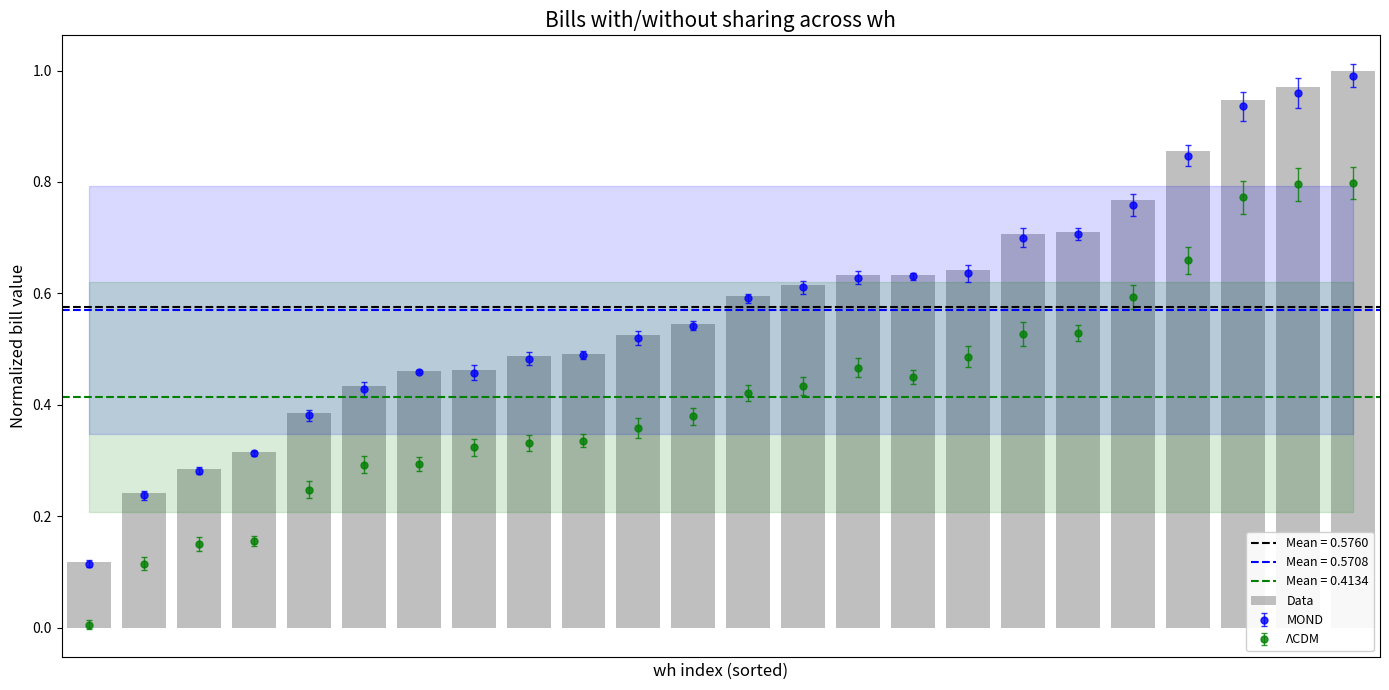

Rank the categories by value from highest to lowest.

23, 22, 21, 20, 19, 18, 17, 16, 15, 14, 13, 12, 11, 10, 9, 8, 7, 6, 5, 4, 3, 2, 1, 0